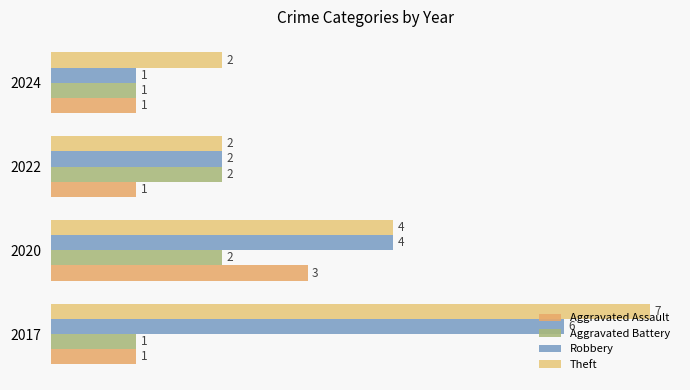

How many values in the Theft series are below 4?

2